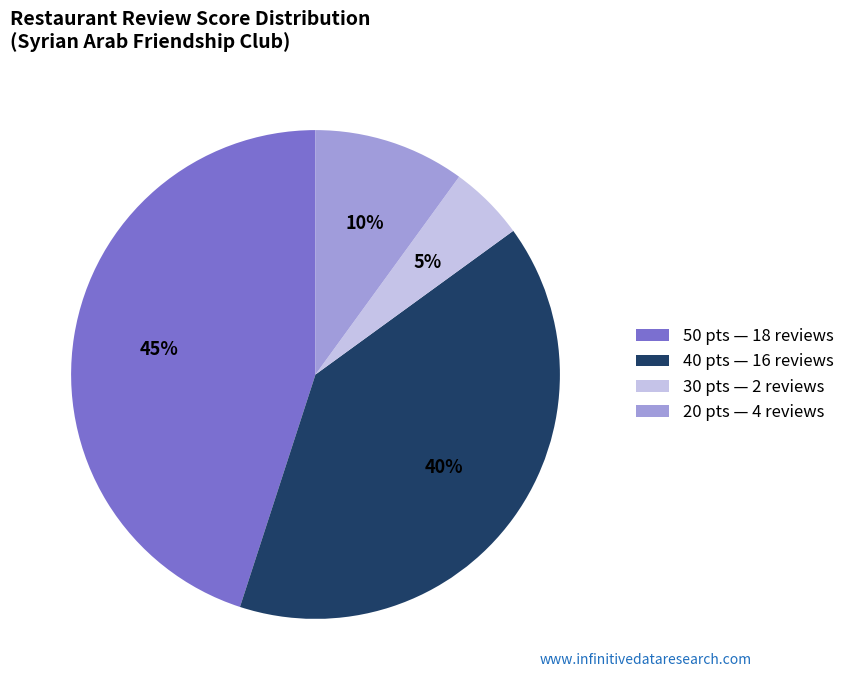

Does any single category account for the majority?

No